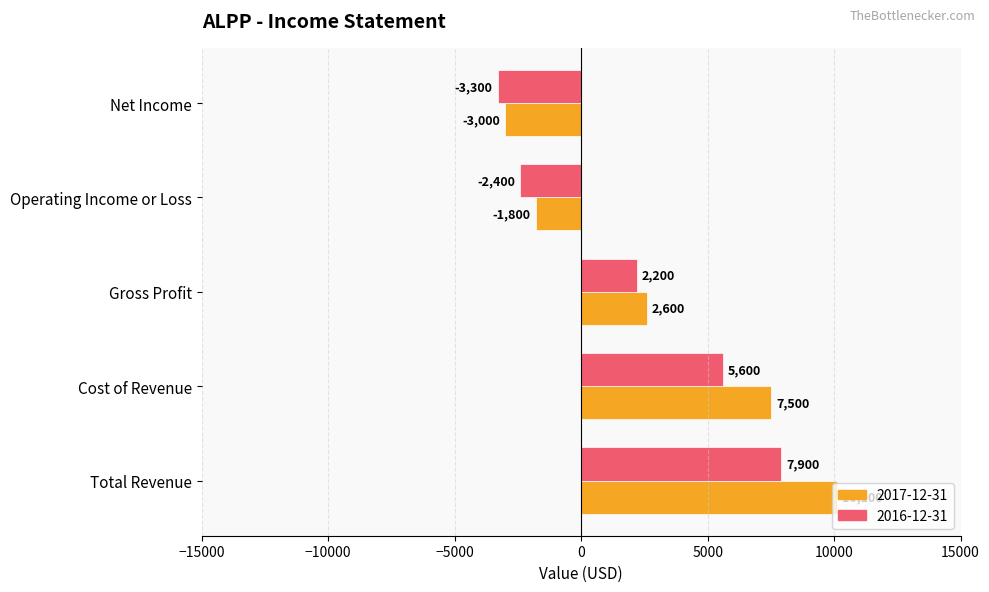

Is the value of 2017-12-31 at Cost of Revenue greater than the value of 2016-12-31 at Net Income?

Yes